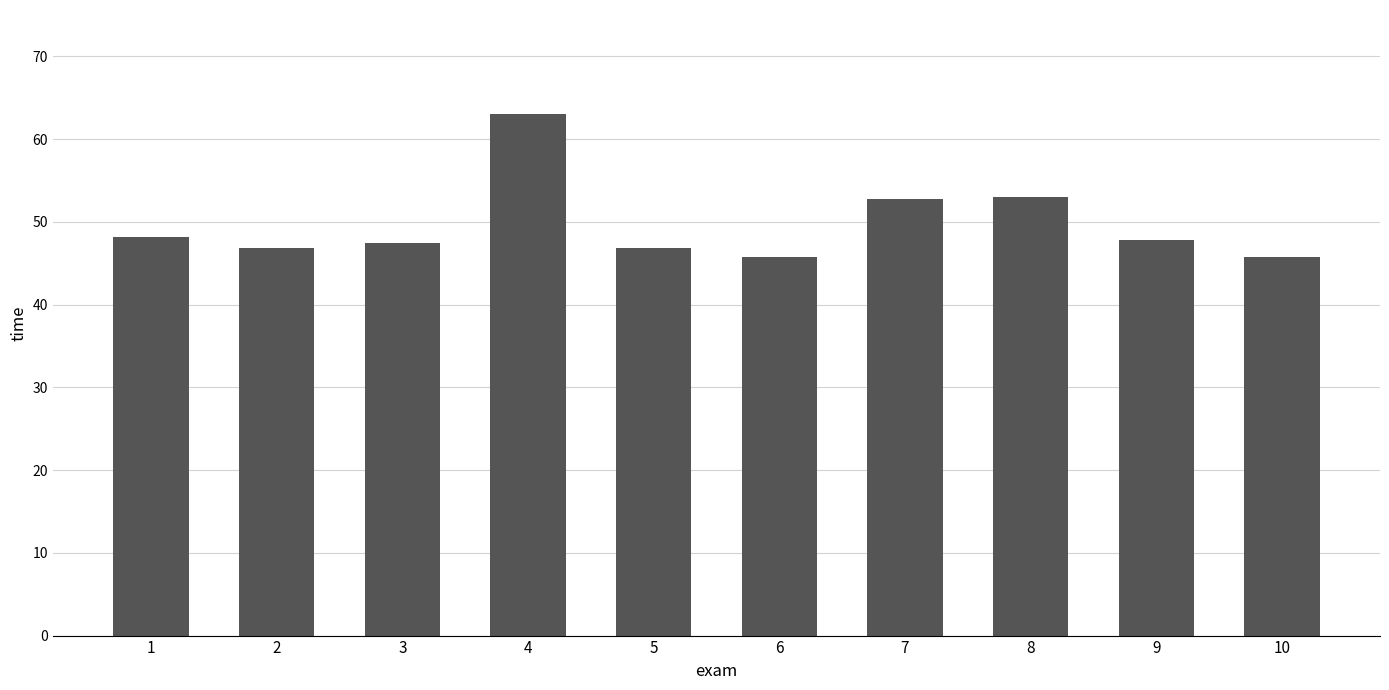

Read the value at 8.

53.0